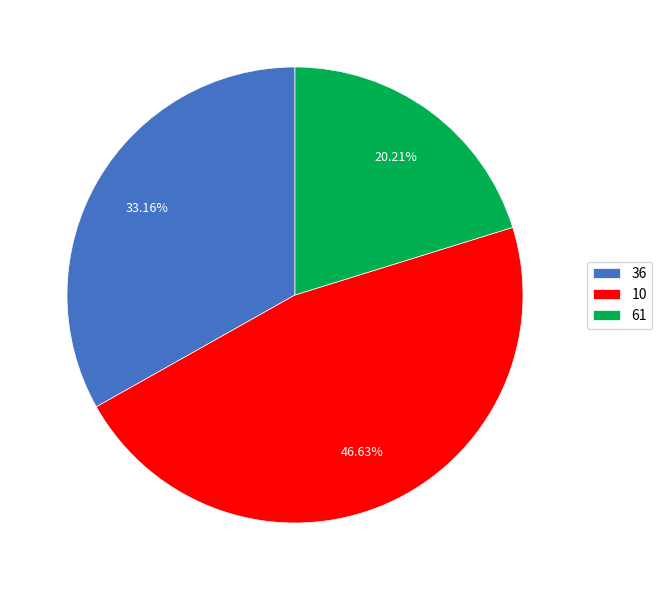

Is there any slice that represents more than half of the pie?

No